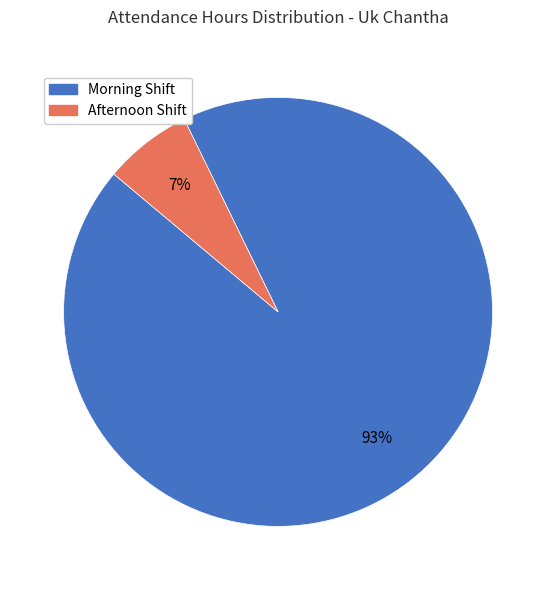

How many slices are in this pie chart?

2